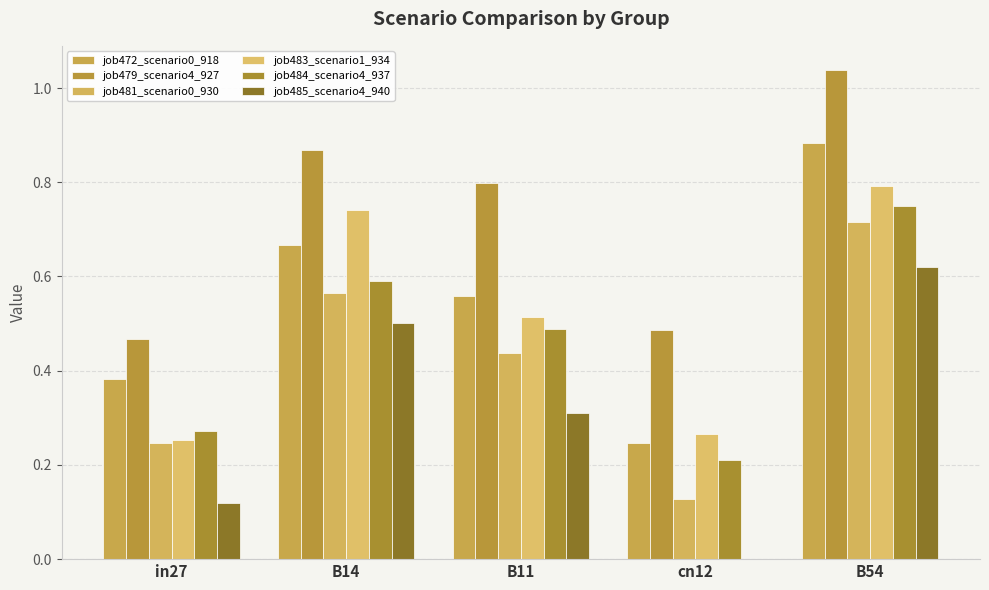

At which label is job483_scenario1_934 closest to 0?

in27